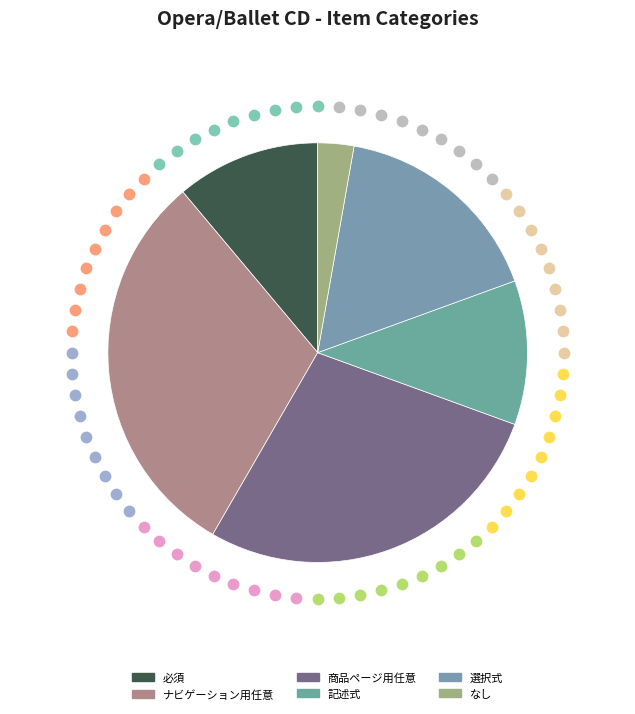

Which category has the biggest portion of the pie?

ナビゲーション用任意